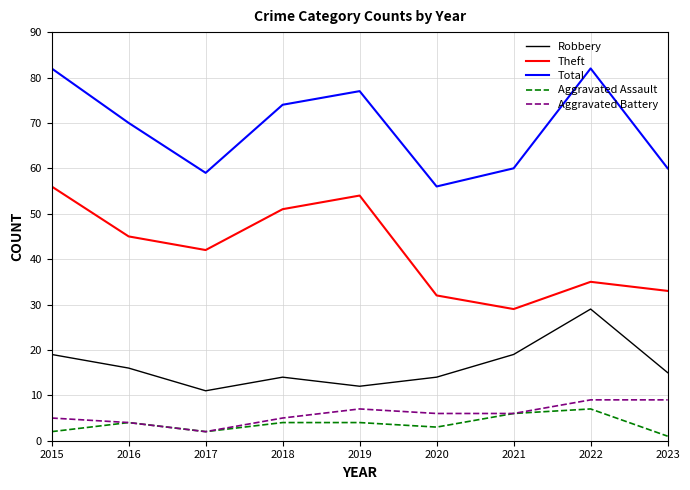

Reading left to right, list all the values displayed in this chart.

Robbery: 2015=19	2016=16	2017=11	2018=14	2019=12	2020=14	2021=19	2022=29	2023=15
Theft: 2015=56	2016=45	2017=42	2018=51	2019=54	2020=32	2021=29	2022=35	2023=33
Total: 2015=82	2016=70	2017=59	2018=74	2019=77	2020=56	2021=60	2022=82	2023=60
Aggravated Assault: 2015=2	2016=4	2017=2	2018=4	2019=4	2020=3	2021=6	2022=7	2023=1
Aggravated Battery: 2015=5	2016=4	2017=2	2018=5	2019=7	2020=6	2021=6	2022=9	2023=9